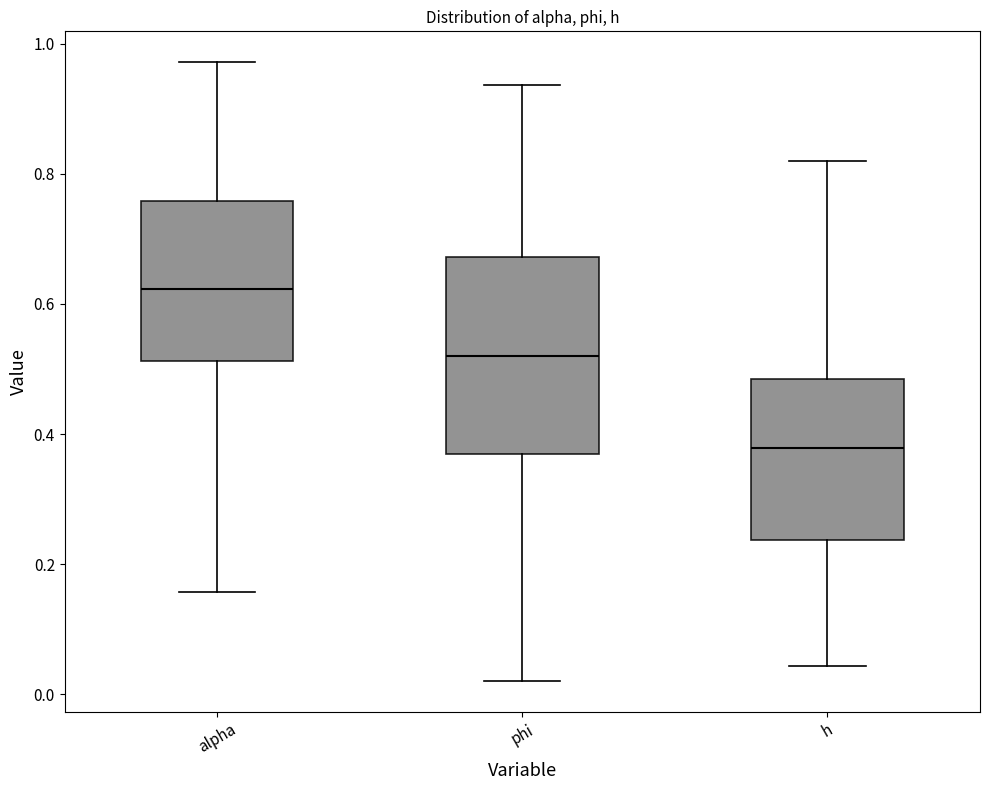

Where does the upper whisker of the box for alpha end on the y-axis? The values are not printed on the chart, so give them approximately, as read against the axis.

0.98